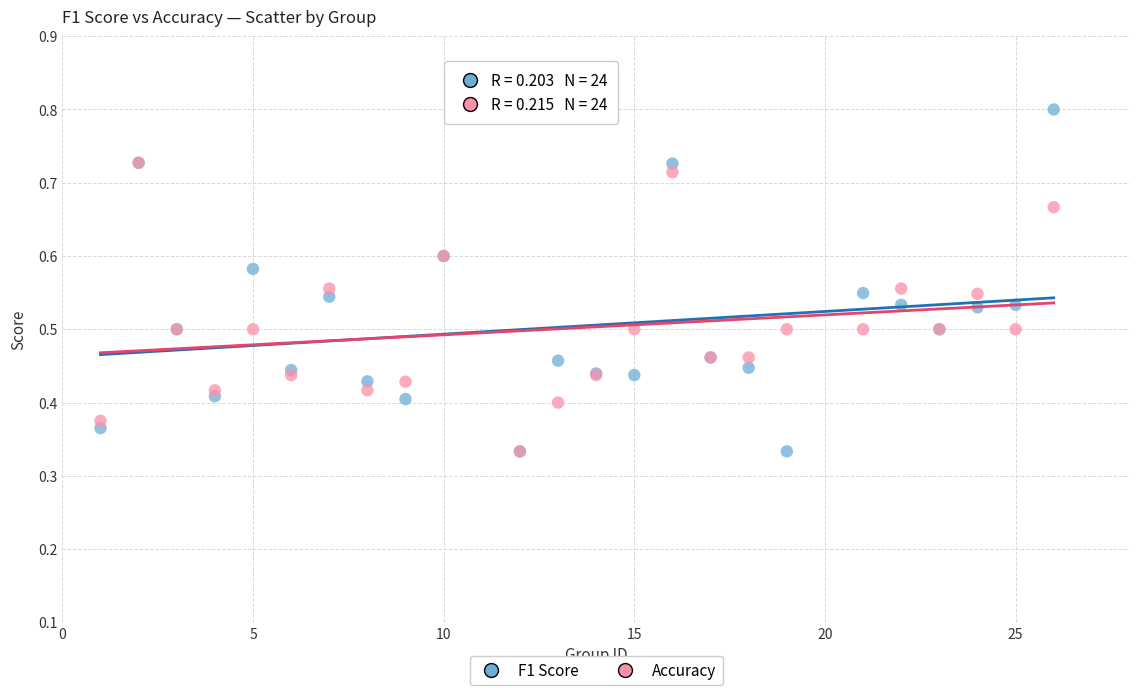

Which series has the largest Y range (max minus min)?

F1 Score